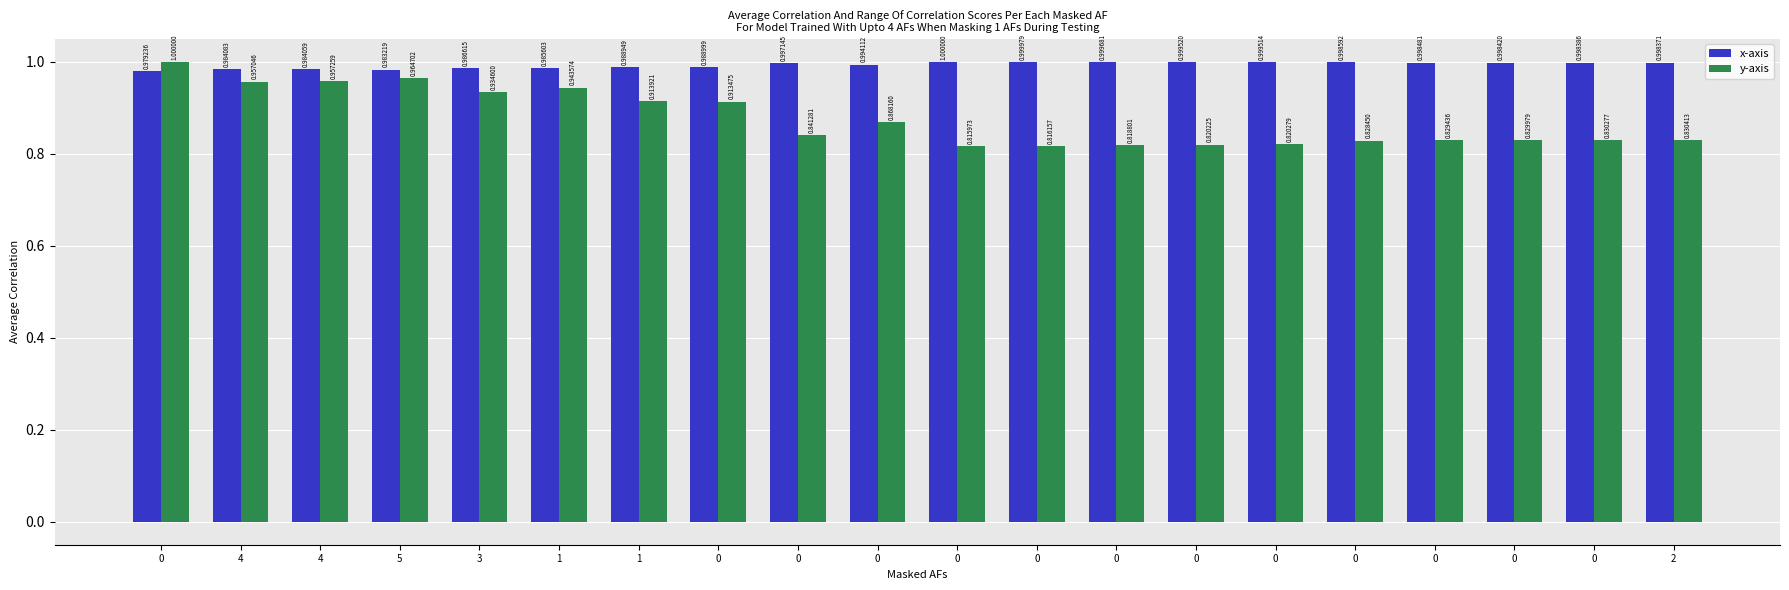

Are the bars grouped side by side (vs. stacked)?

Yes